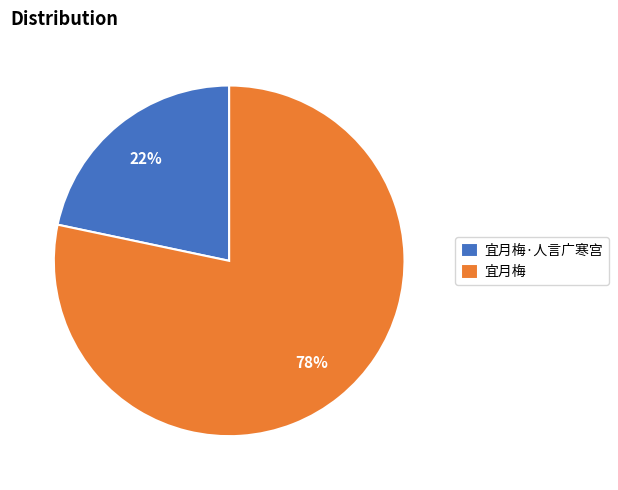

Is it true that 宜月梅·人言广寒宫 is 22% of the pie?

True